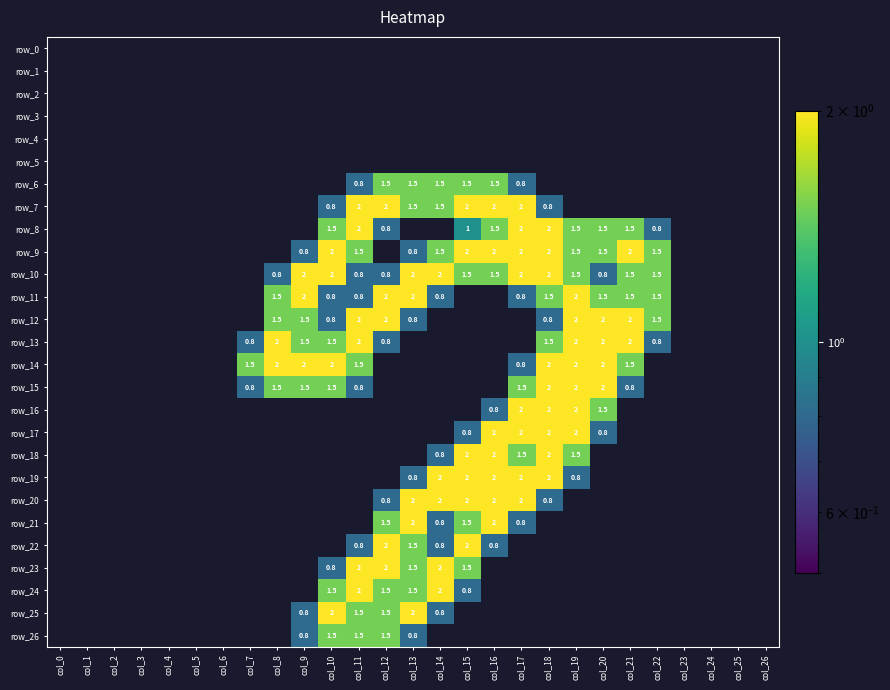

At which category is the sum across all series the highest?

col_18